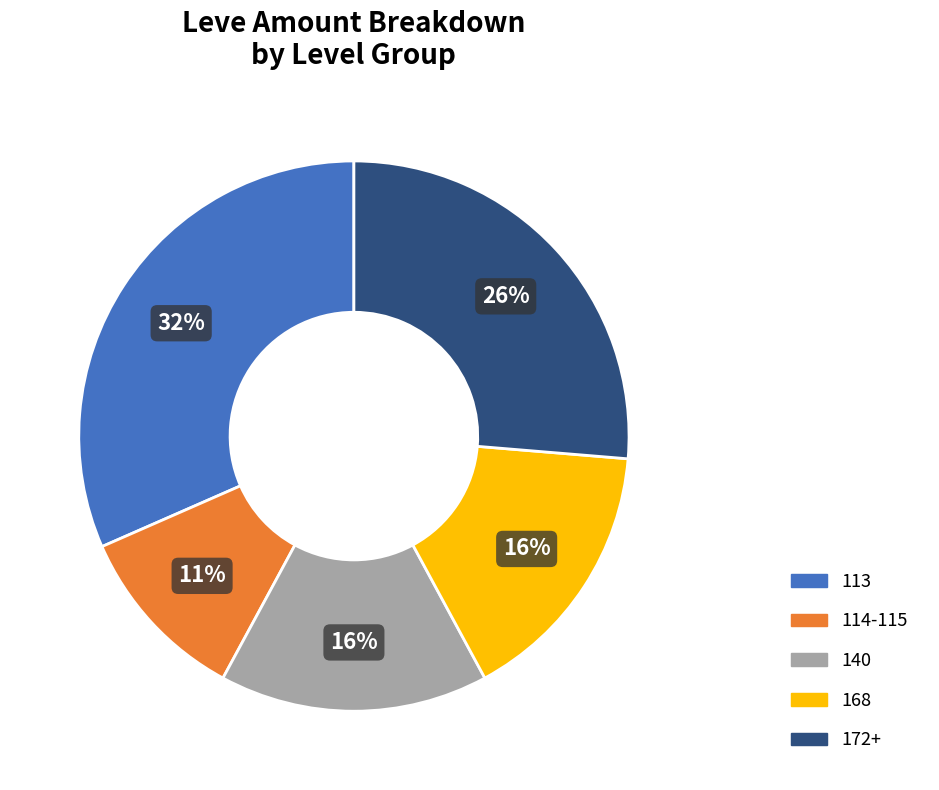

Is there a majority slice in this chart?

No